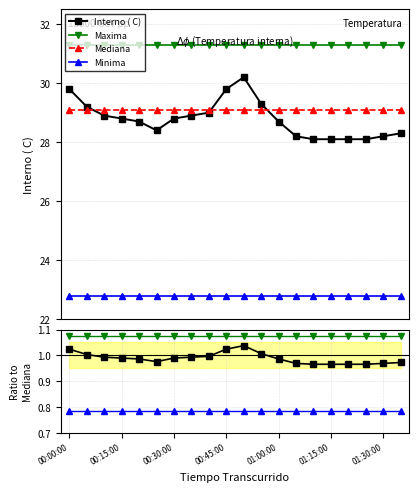

What is the average value of the Minima series?

0.8